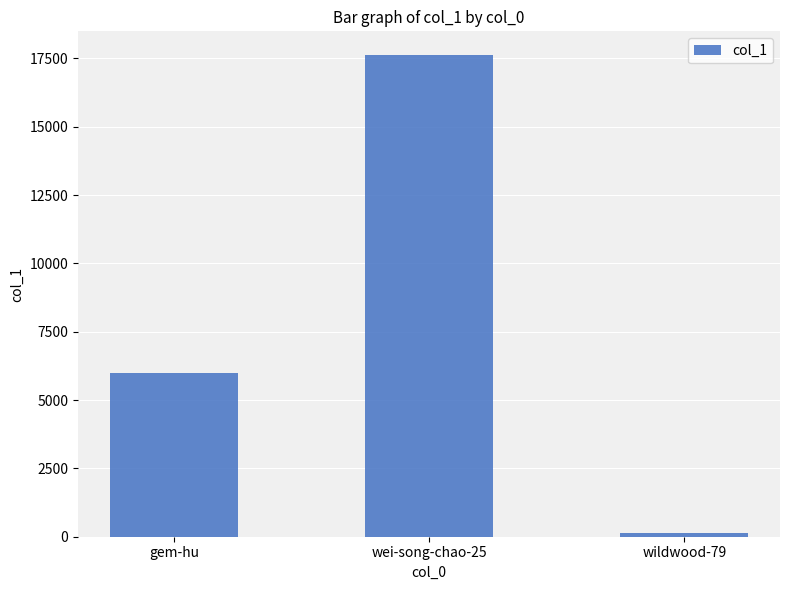

How many distinct data groups are displayed?

1